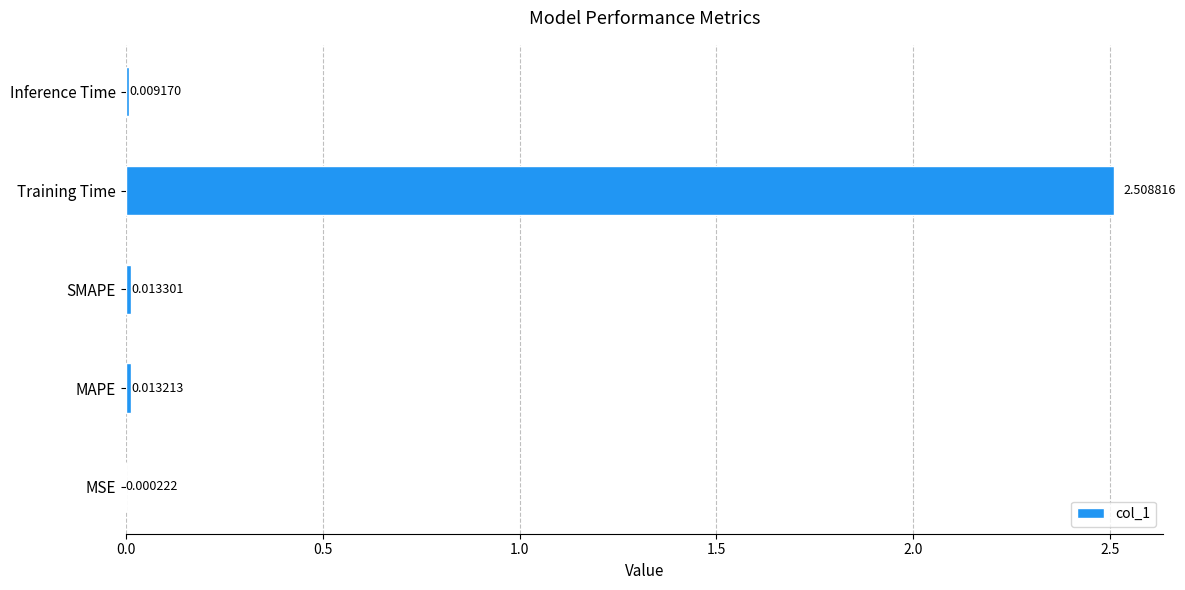

What is the sum of all values?

2.5